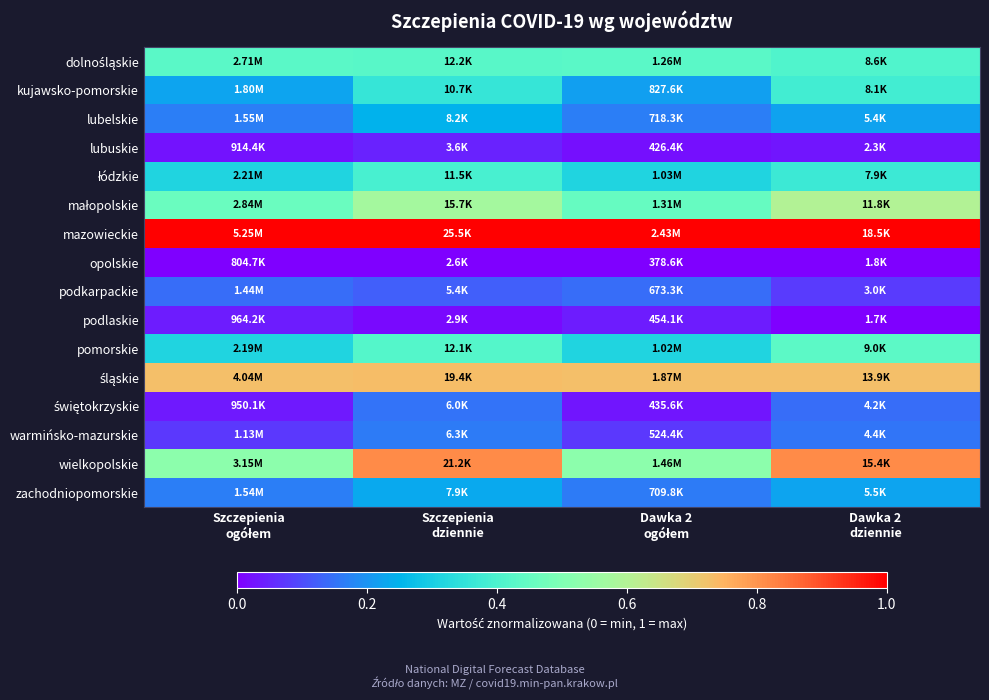

Which label corresponds to the smallest value in the chart?

Szczepienia
ogółem